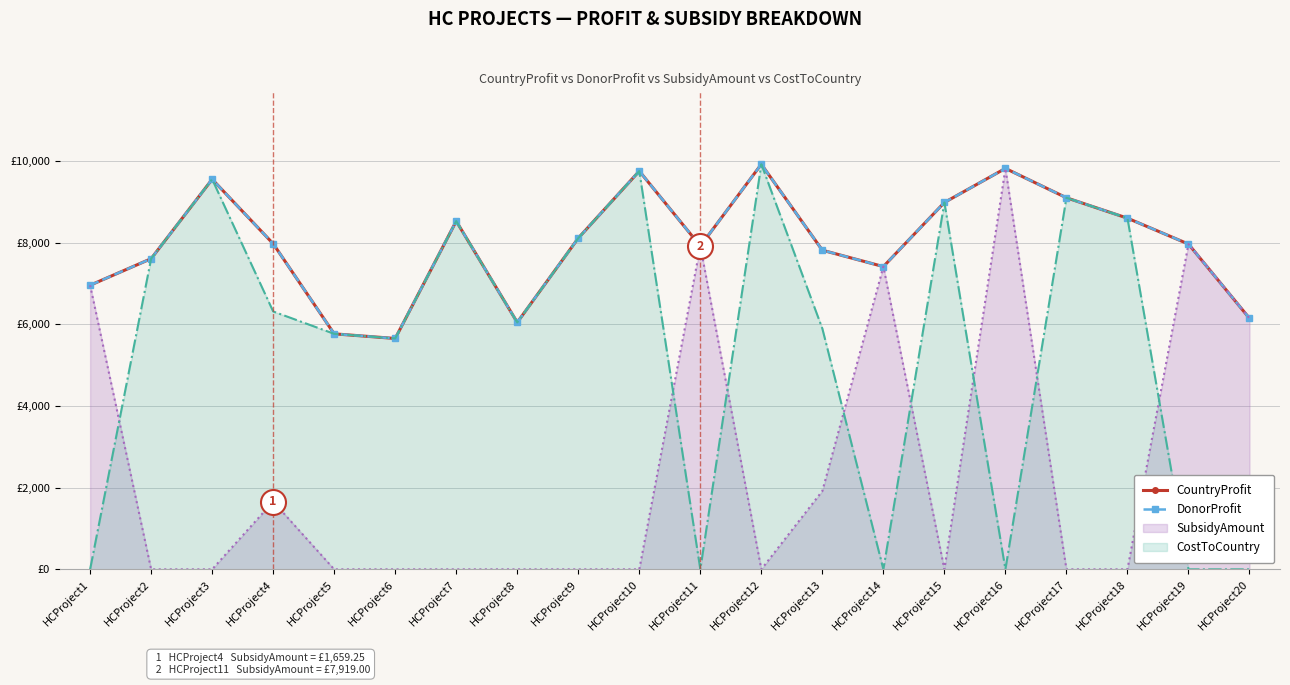

Which category has the highest value in the CountryProfit series?

HCProject12